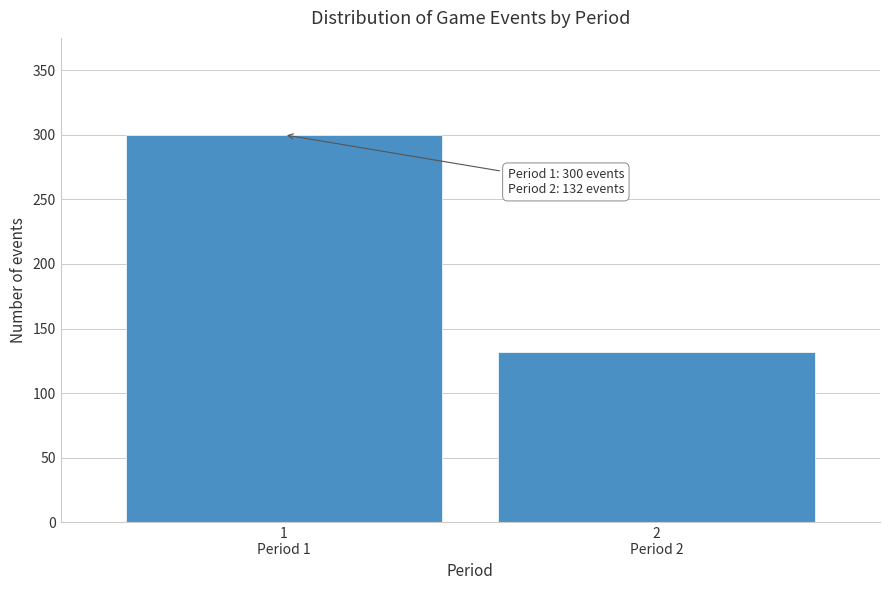

Reading left to right, list all the values displayed in this chart.

300	132